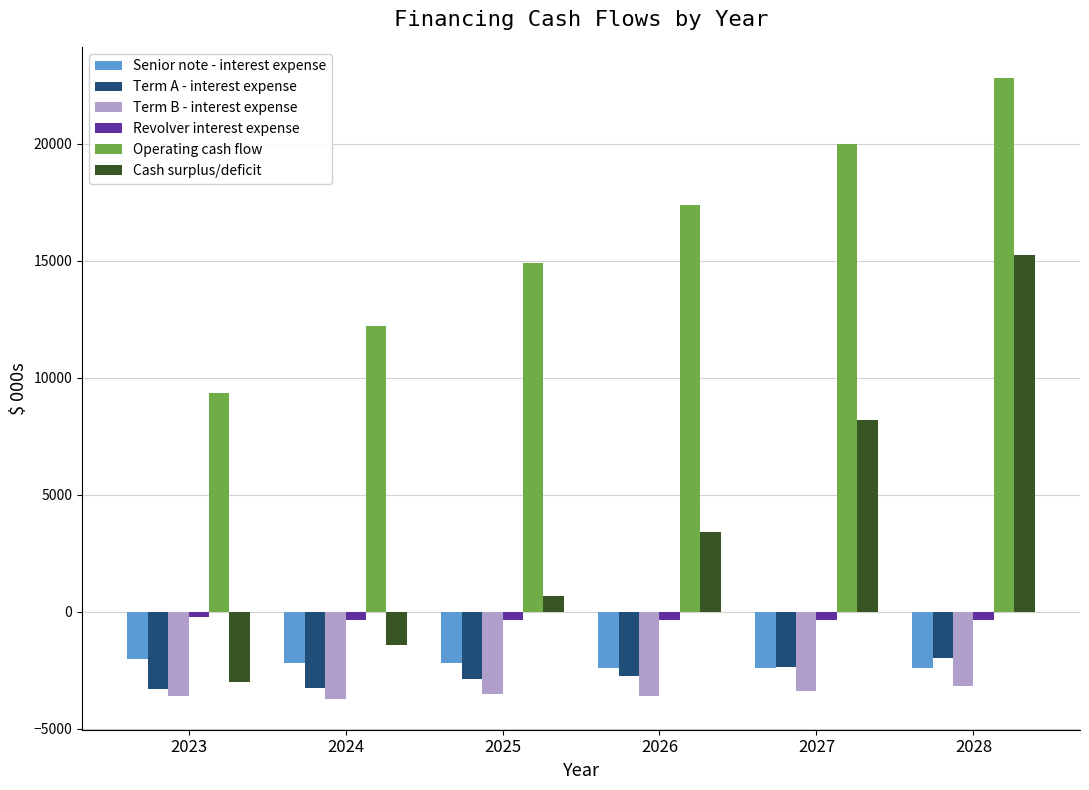

Which series changed the most between 2023 and 2027?

Cash surplus/deficit